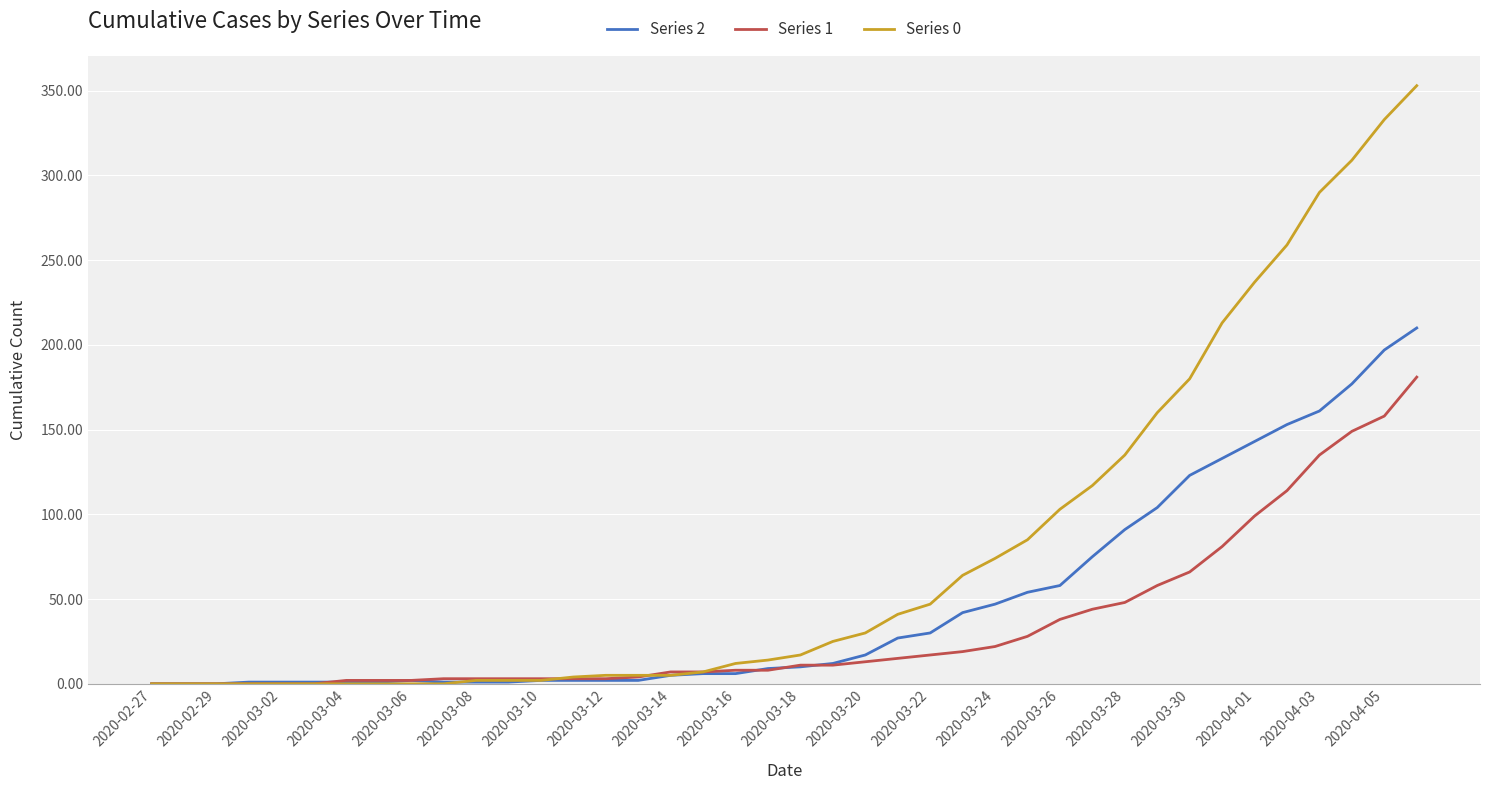

What are all the series names shown in the legend?

Series 2, Series 1, Series 0